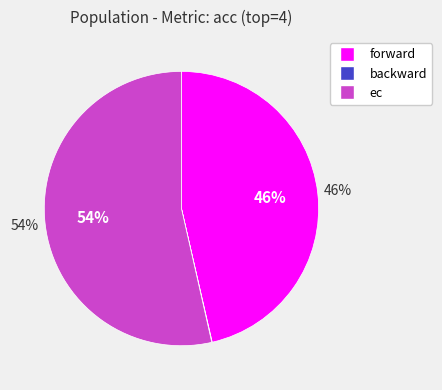

To the nearest percent, what is the difference between the largest and smallest slice percentages?

54%